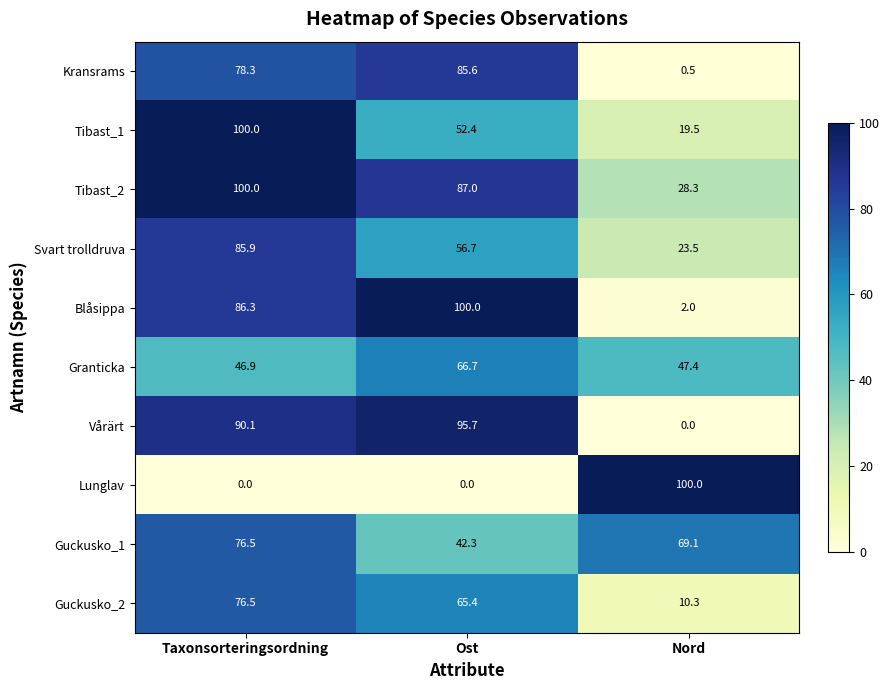

What is the total value across all series at Taxonsorteringsordning?

740.5